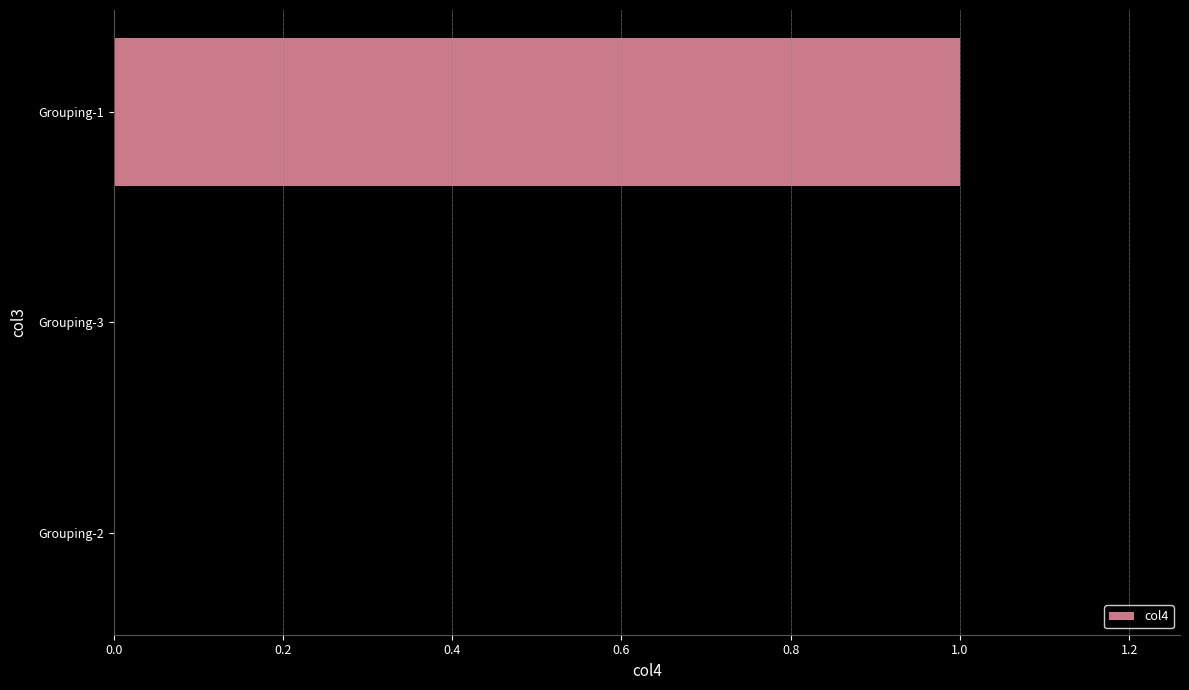

Which category has the highest value across all series?

Grouping-1